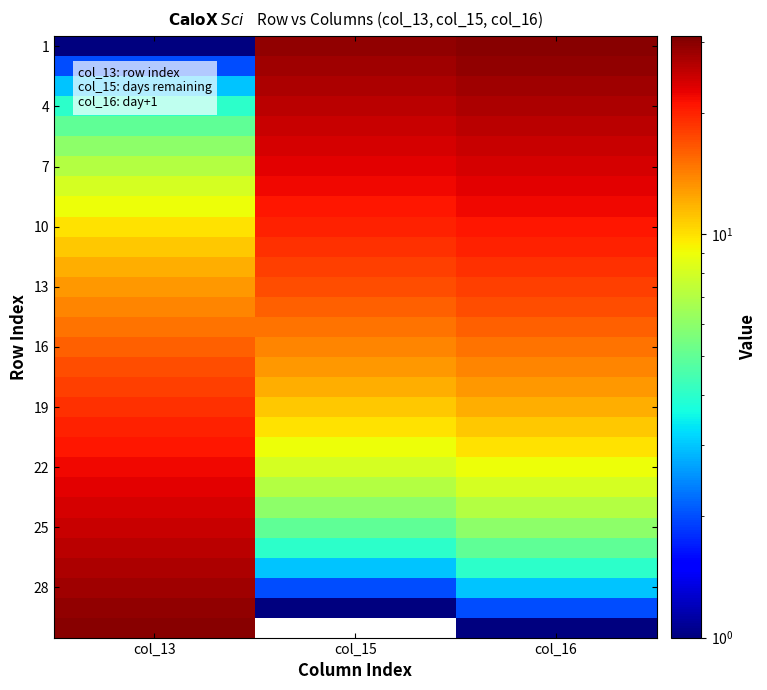

Which has a higher value, col_16 or col_13?

col_16